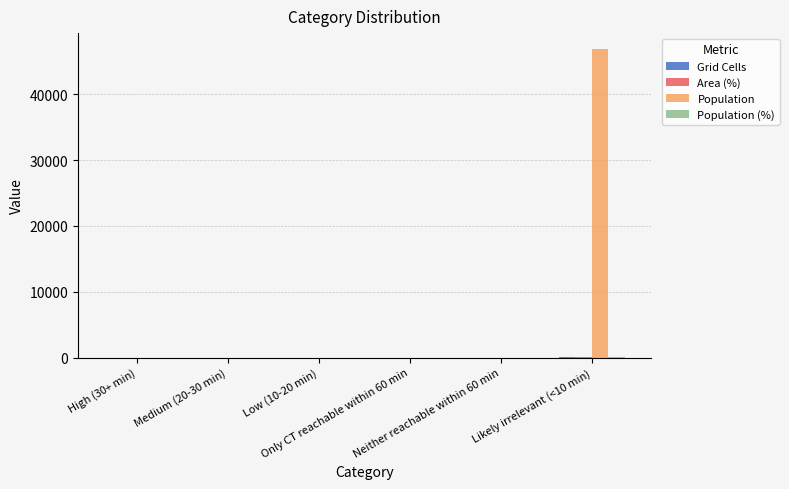

What is the greatest value displayed?

46942